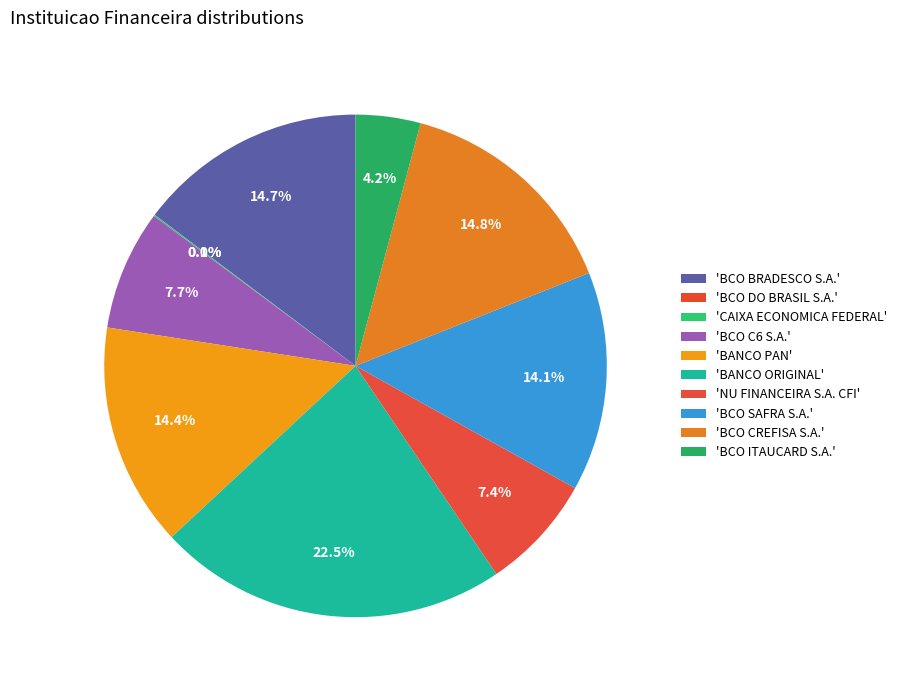

Which category has the smallest portion of the pie?

BCO DO BRASIL S.A.